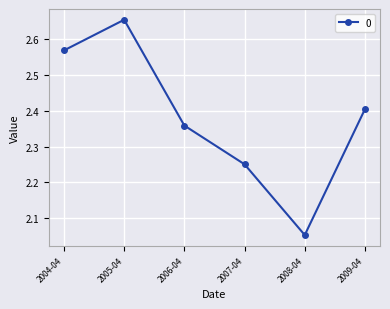

List the labels in order of value, largest first.

2005-04, 2004-04, 2009-04, 2006-04, 2007-04, 2008-04